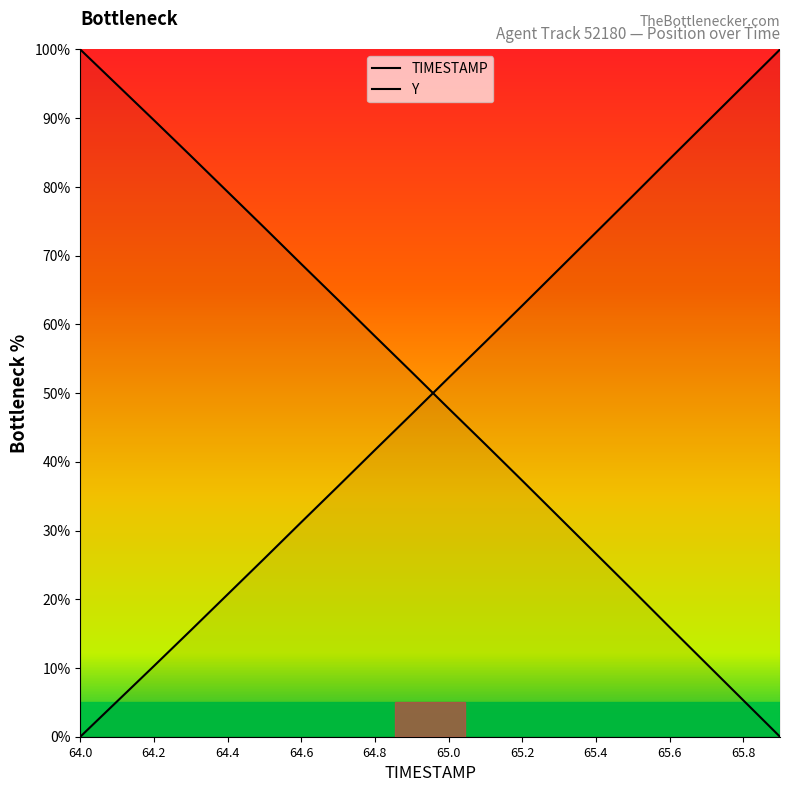

Which series changed the most between 65.2 and 65.9?

TIMESTAMP